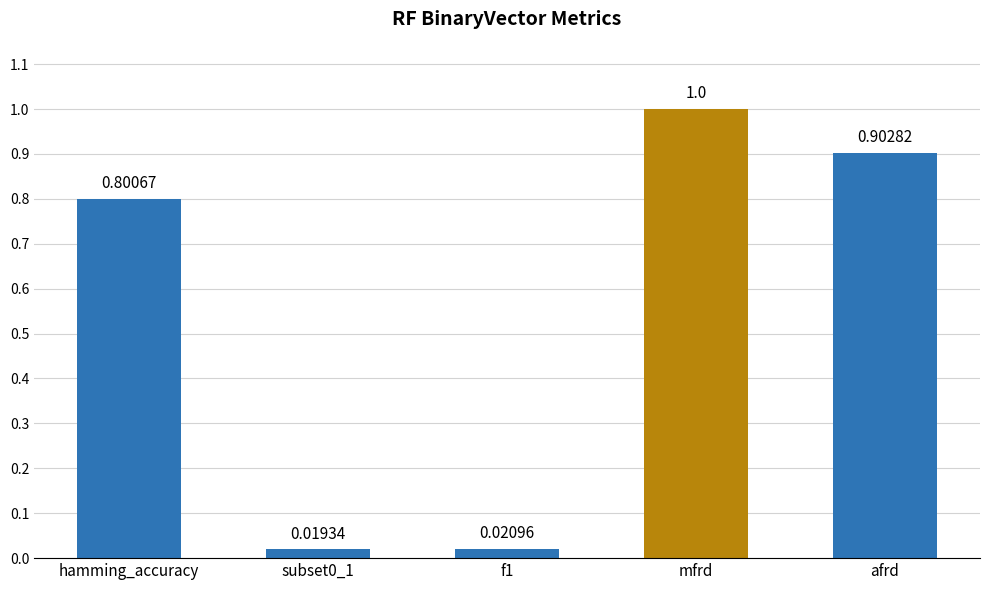

What is the label of the 2nd bar from the right?

mfrd